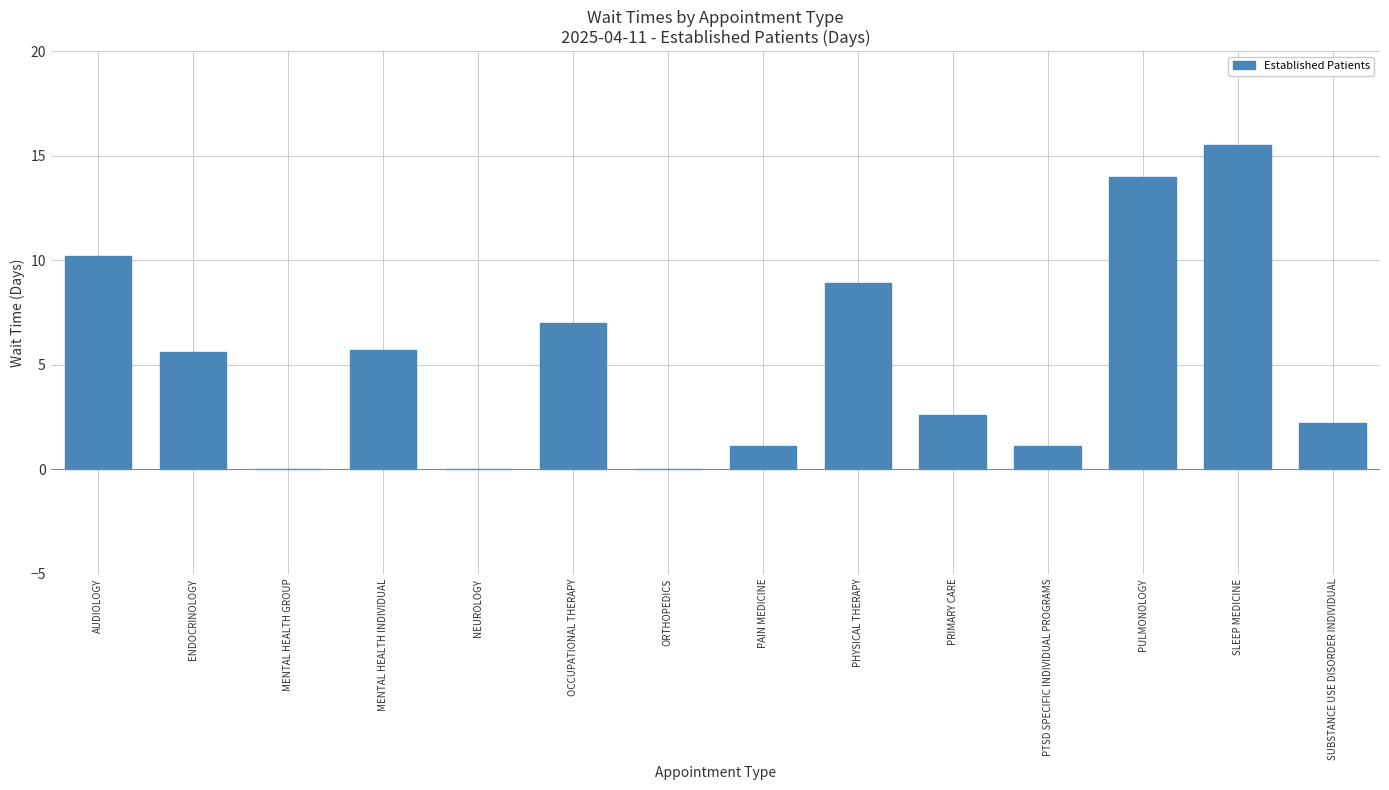

The chart shows a value of 8.2 at MENTAL HEALTH INDIVIDUAL. True or false?

False